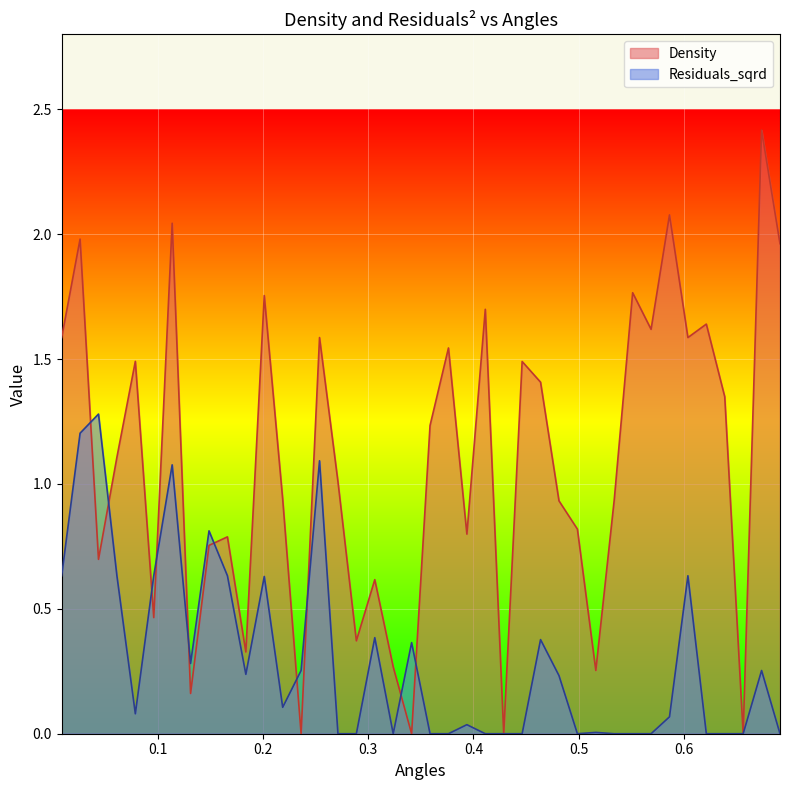

True or false: Residuals_sqrd and Density cross at least once.

True